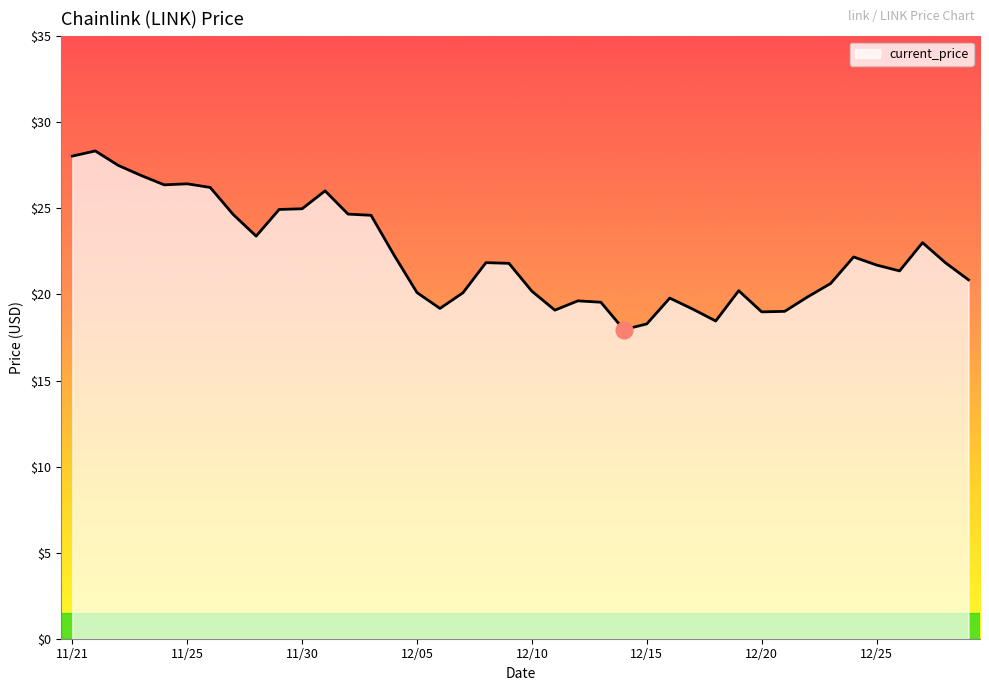

What is the difference between the maximum and minimum values?

10.4